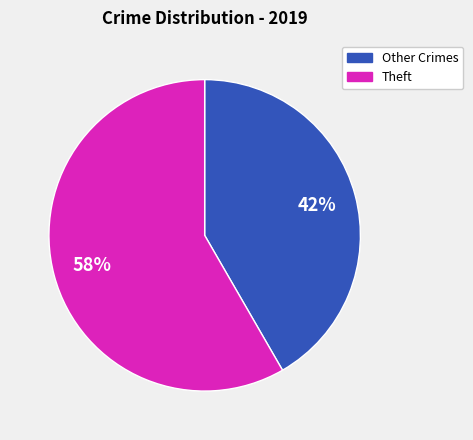

Is there a majority slice in this chart?

Yes